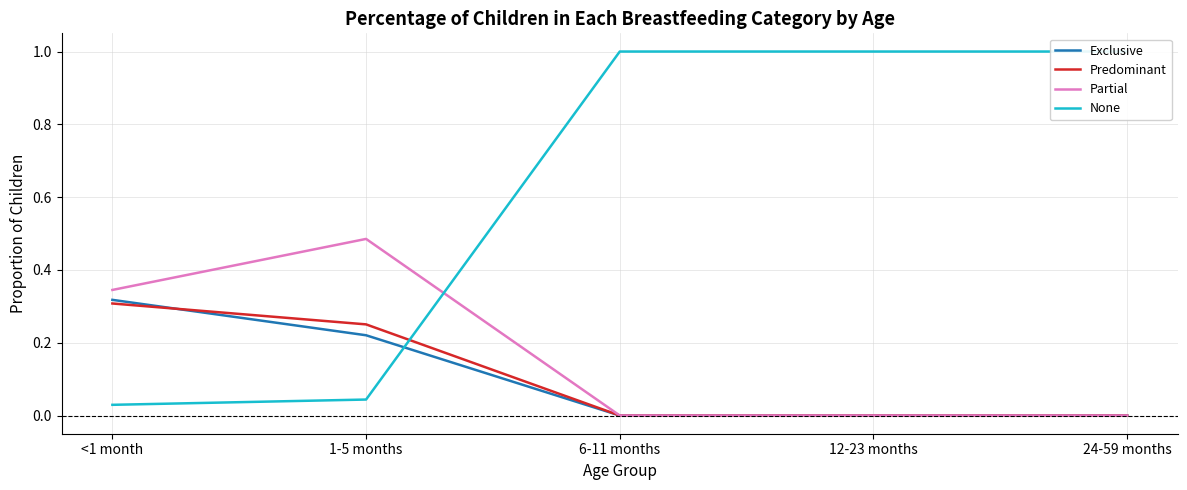

How many Predominant values are between 0 and 1?

5